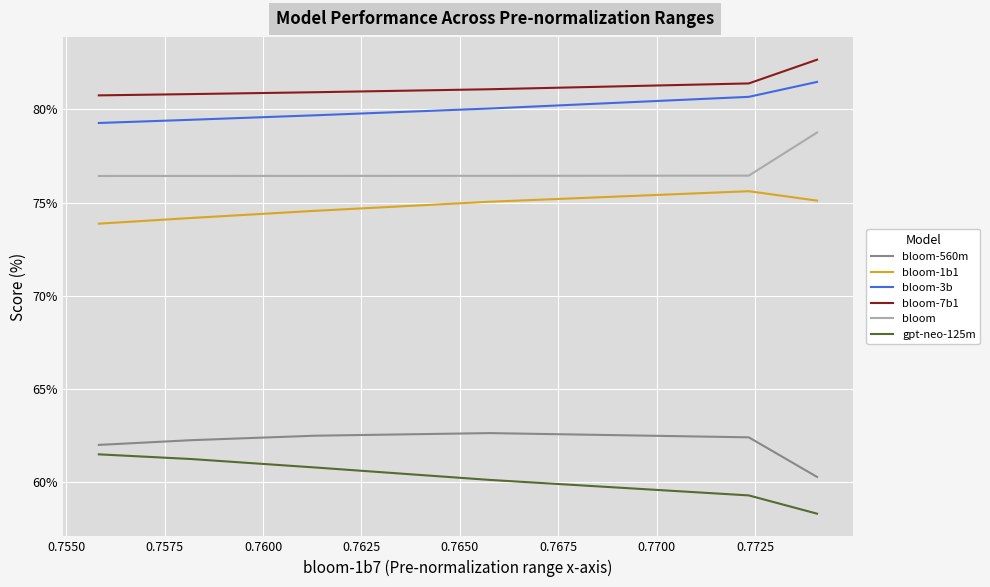

Which series has the largest total across all categories?

bloom-7b1